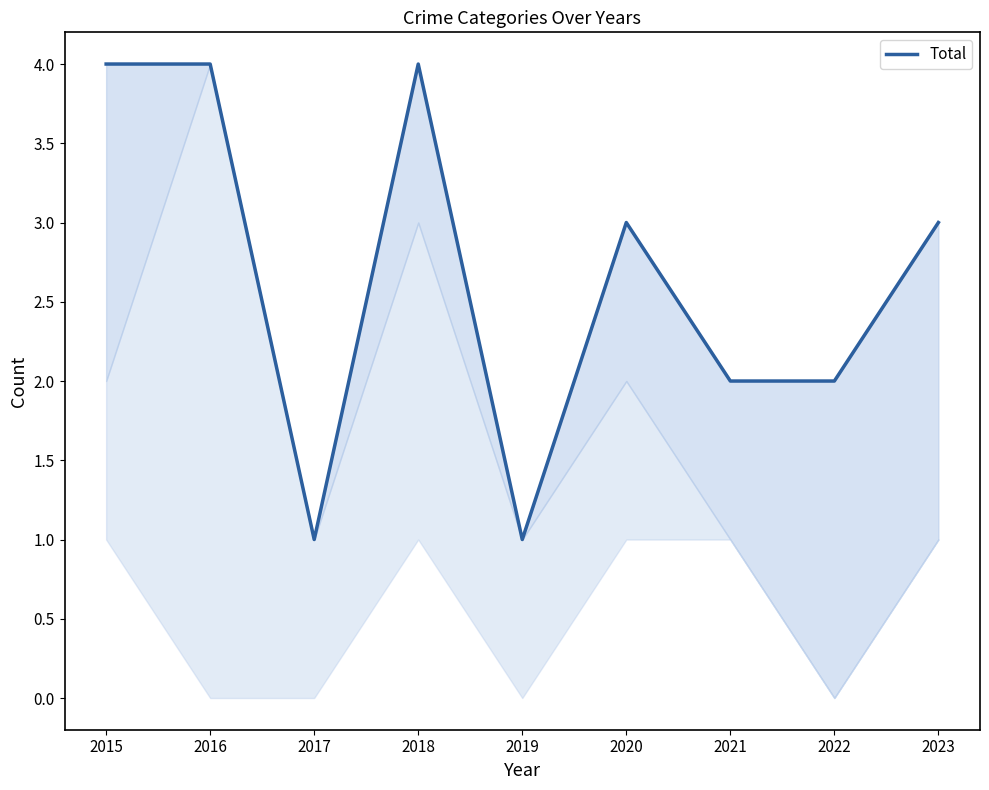

What is the difference between the maximum and minimum values?

3